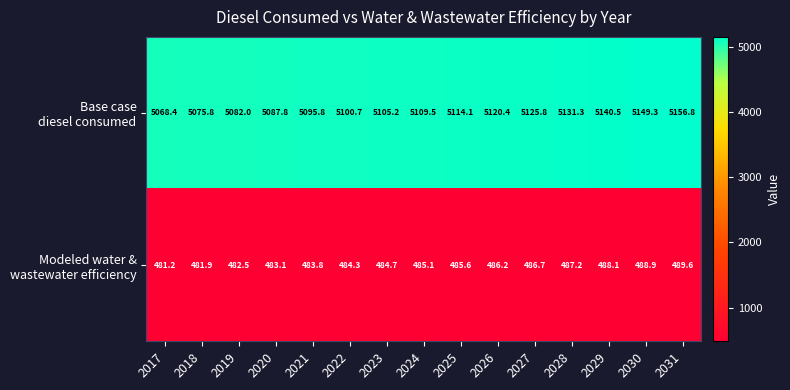

At which category is the sum across all series the highest?

2031